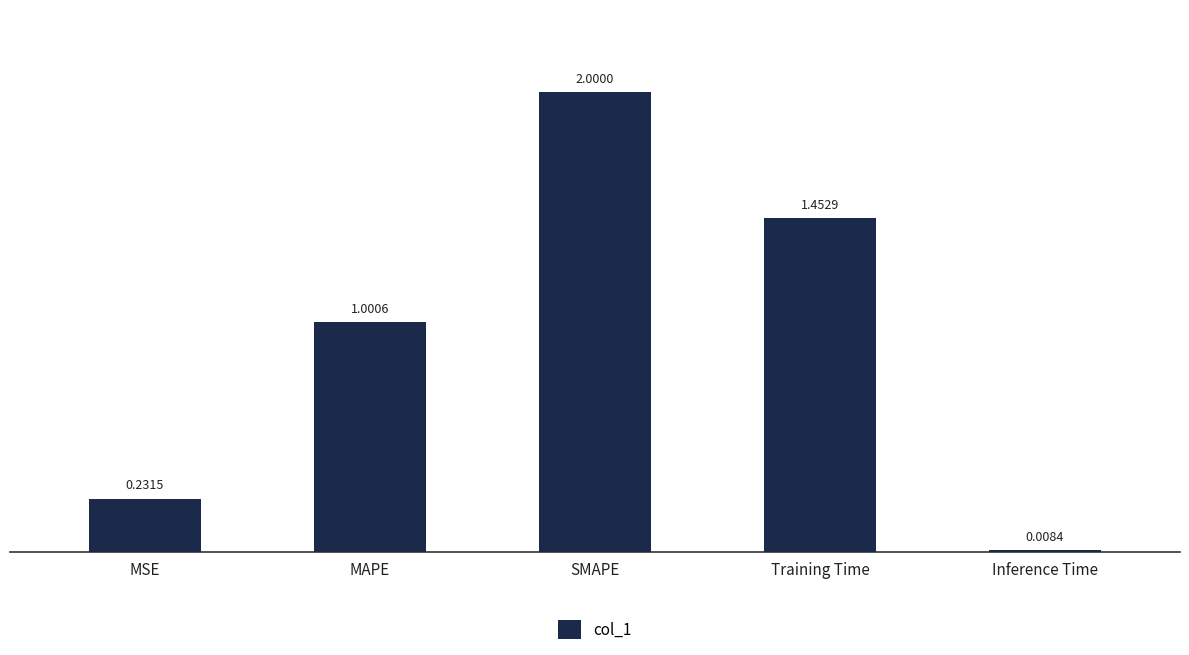

How many data points are less than 1?

2